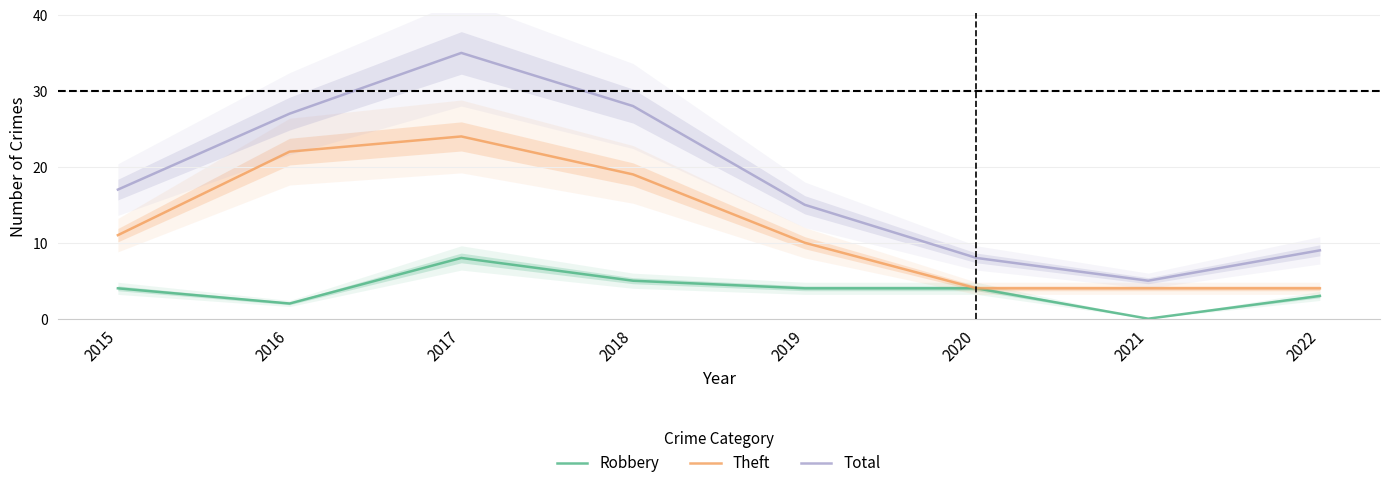

Is this an area chart (filled region under the line)?

No